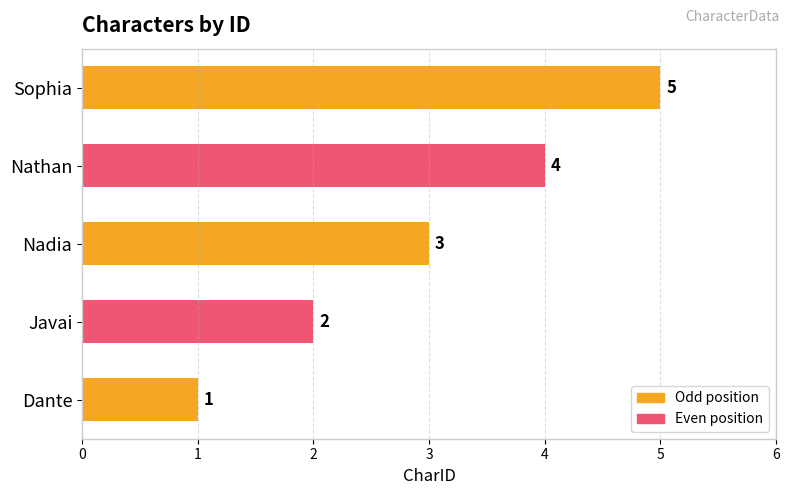

Where is the data nearest to the value 3?

Nadia